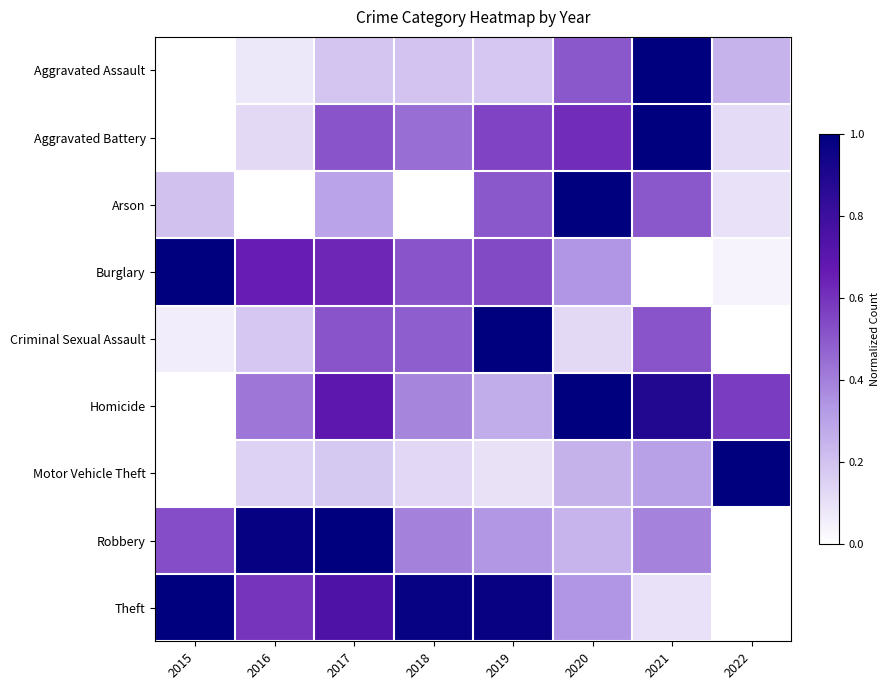

Reading left to right, extract all data points from this chart.

Aggravated Assault: 2015=0.0	2016=0.1	2017=0.2	2018=0.2	2019=0.2	2020=0.5	2021=1.0	2022=0.2
Aggravated Battery: 2015=0.0	2016=0.1	2017=0.5	2018=0.4	2019=0.6	2020=0.6	2021=1.0	2022=0.1
Arson: 2015=0.2	2016=0.0	2017=0.3	2018=0.0	2019=0.5	2020=1.0	2021=0.5	2022=0.1
Burglary: 2015=1.0	2016=0.7	2017=0.6	2018=0.5	2019=0.5	2020=0.3	2021=0.0	2022=0.0
Criminal Sexual Assault: 2015=0.1	2016=0.2	2017=0.5	2018=0.5	2019=1.0	2020=0.1	2021=0.5	2022=0.0
Homicide: 2015=0.0	2016=0.4	2017=0.7	2018=0.4	2019=0.3	2020=1.0	2021=0.9	2022=0.6
Motor Vehicle Theft: 2015=0.0	2016=0.1	2017=0.2	2018=0.1	2019=0.1	2020=0.3	2021=0.3	2022=1.0
Robbery: 2015=0.5	2016=1.0	2017=1.0	2018=0.4	2019=0.3	2020=0.2	2021=0.4	2022=0.0
Theft: 2015=1.0	2016=0.6	2017=0.7	2018=1.0	2019=1.0	2020=0.3	2021=0.1	2022=0.0